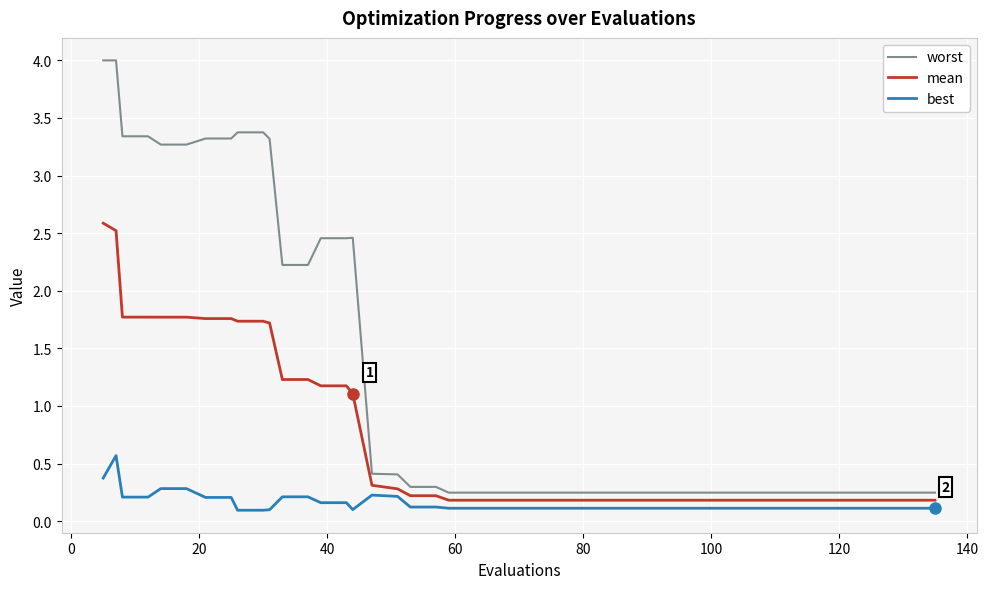

Rank the series by their average value, from highest to lowest.

worst, mean, best